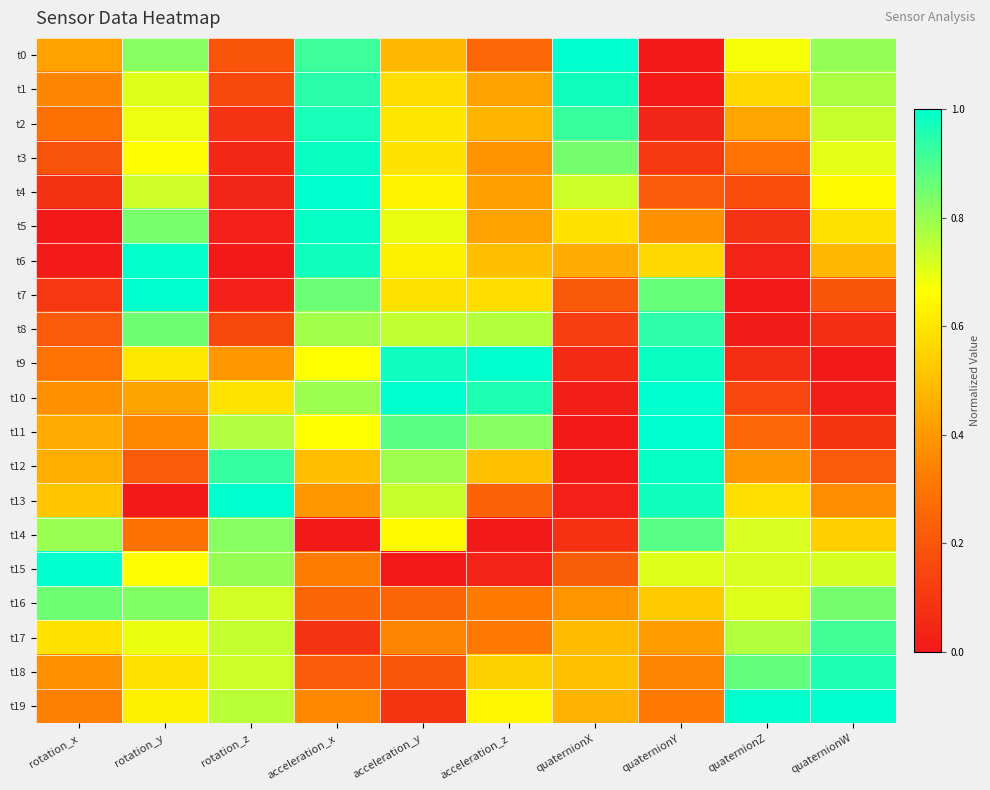

Which has a higher value, rotation_z or rotation_x?

rotation_x